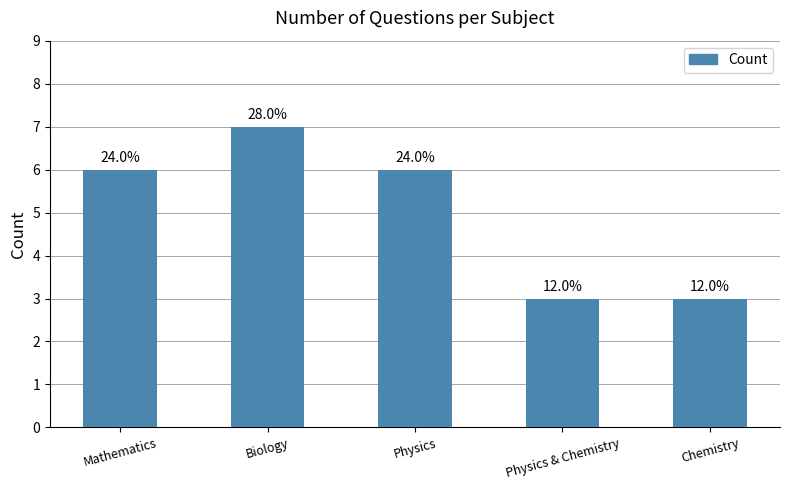

What is the ratio of the value at Physics to the value at Physics & Chemistry?

2.0